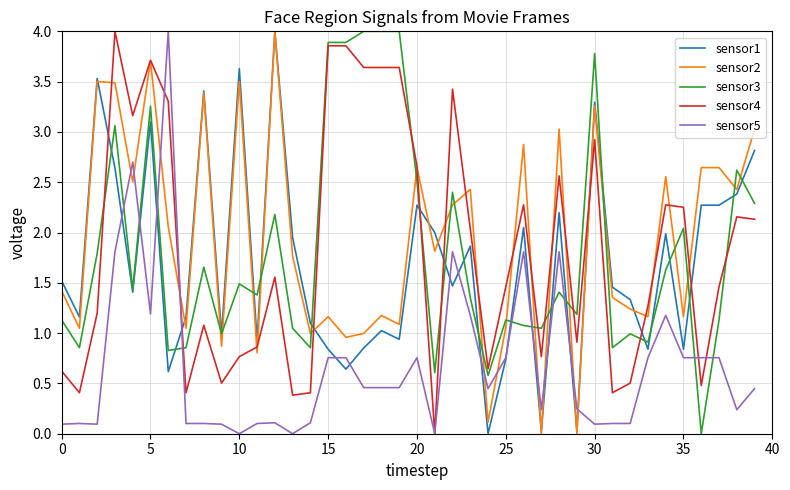

What is the greatest value displayed?

4.0